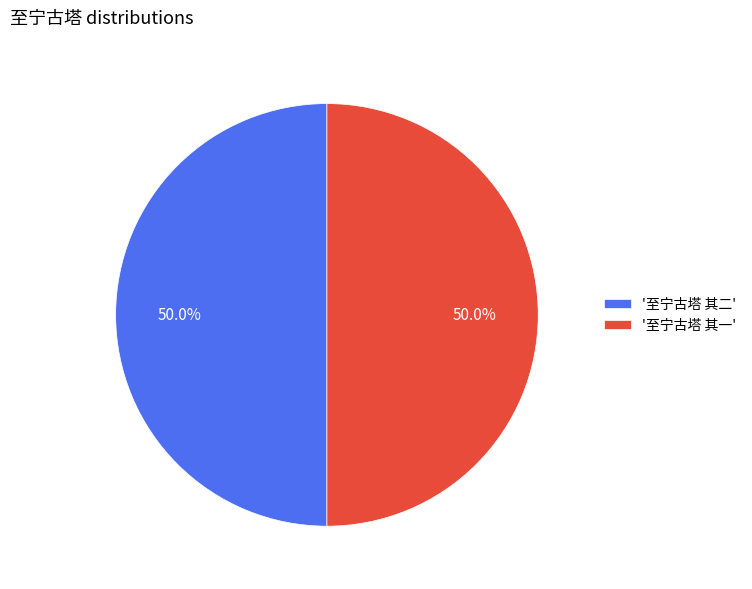

Approximately how many times larger is the value at '至宁古塔 其二' compared to '至宁古塔 其一'?

1.0